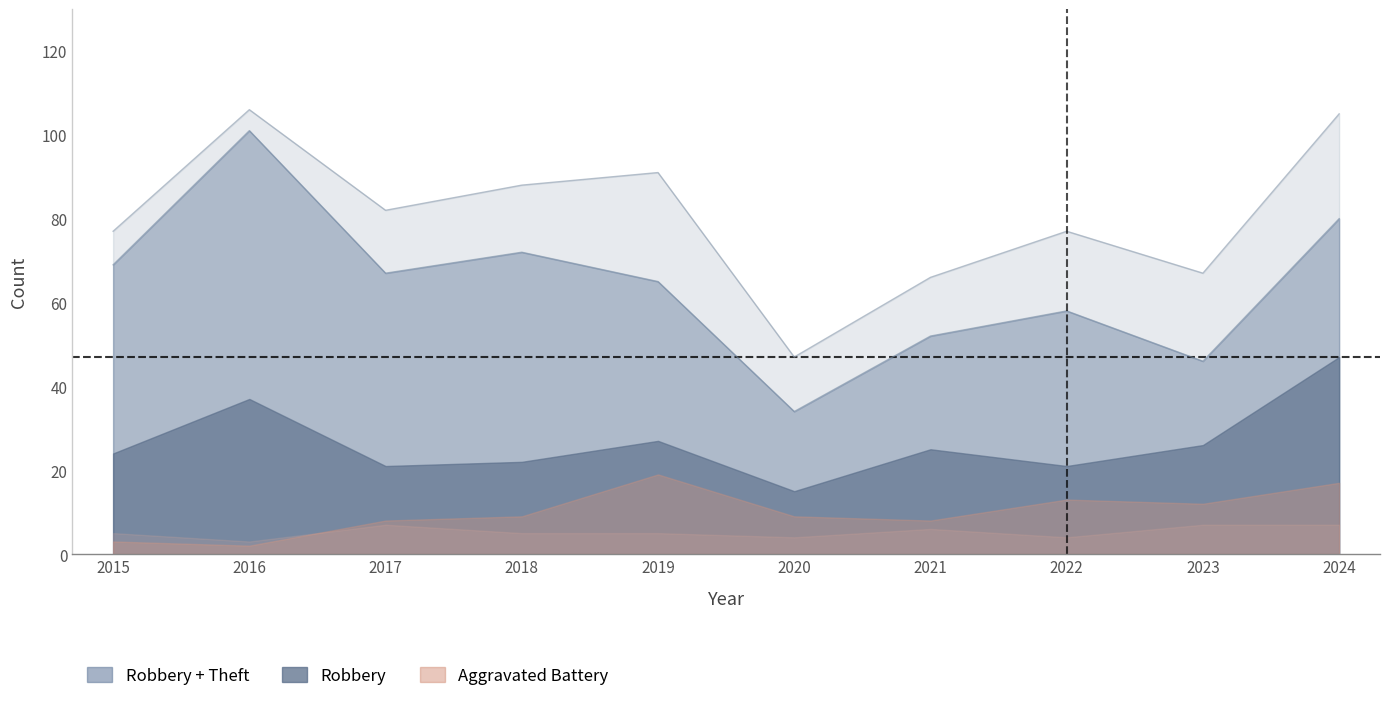

True or false: Total and Aggravated Battery intersect in this chart.

False